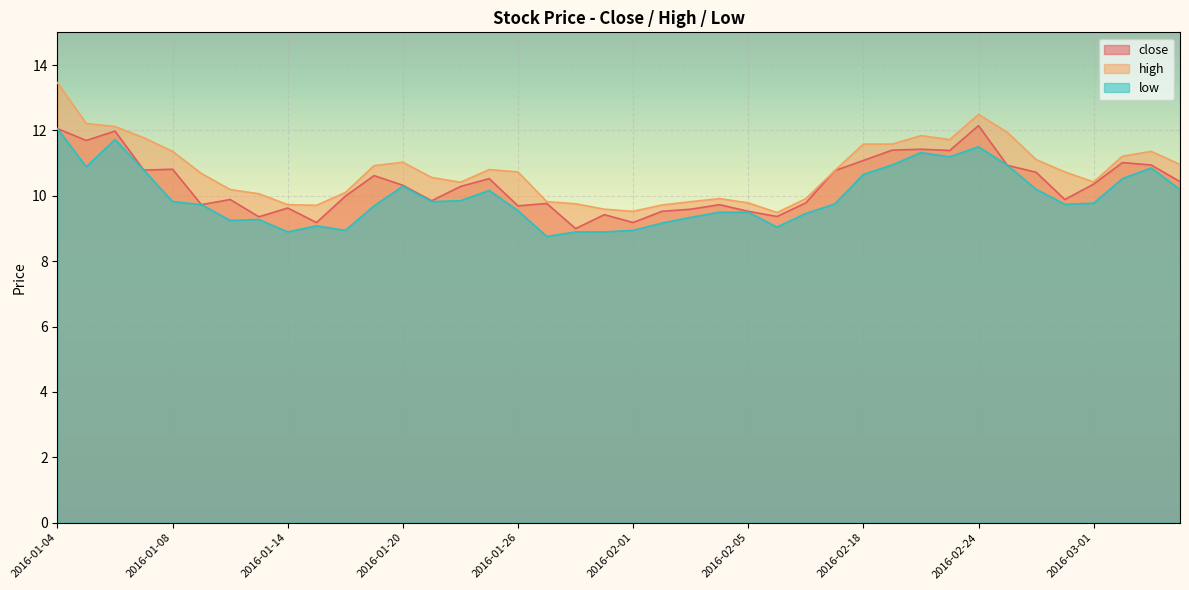

At 2016-03-04, list the series in order from largest to smallest.

high, close, low